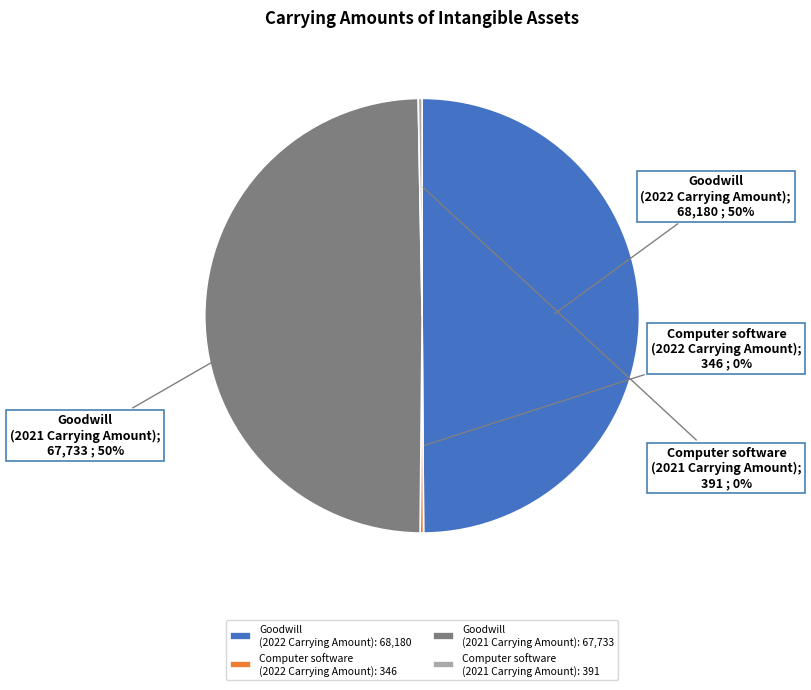

What is the ratio of the value at Goodwill (2022 Carrying Amount): 68,180 to the value at Computer software (2021 Carrying Amount): 391?

174.4